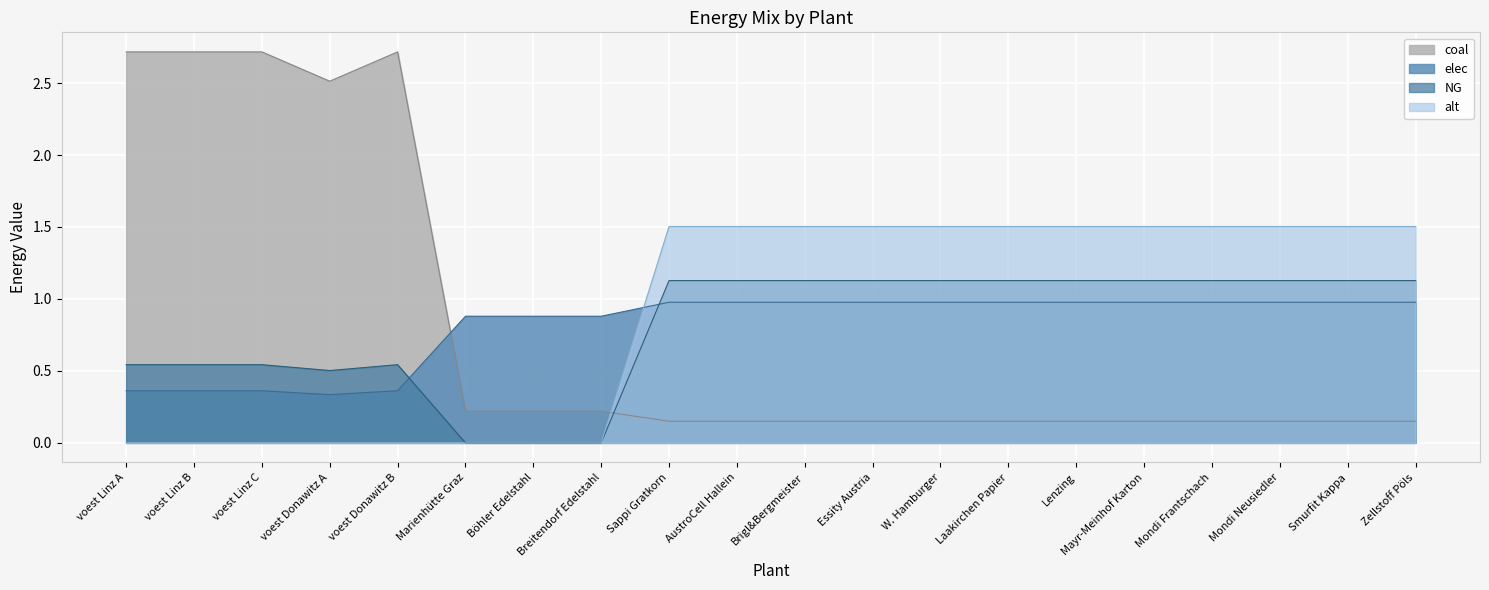

How many positive values does the alt series have?

12